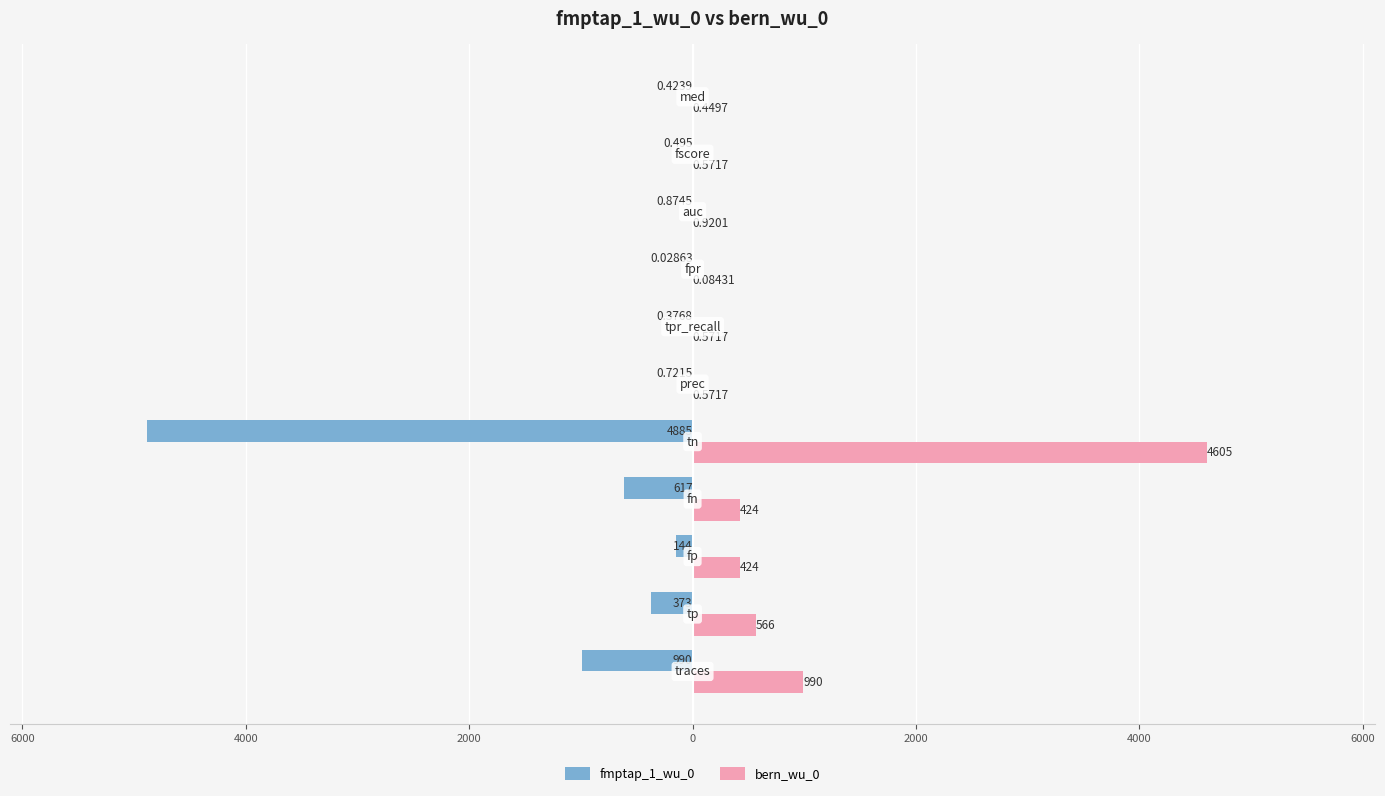

Which series has the widest spread of values?

fmptap_1_wu_0